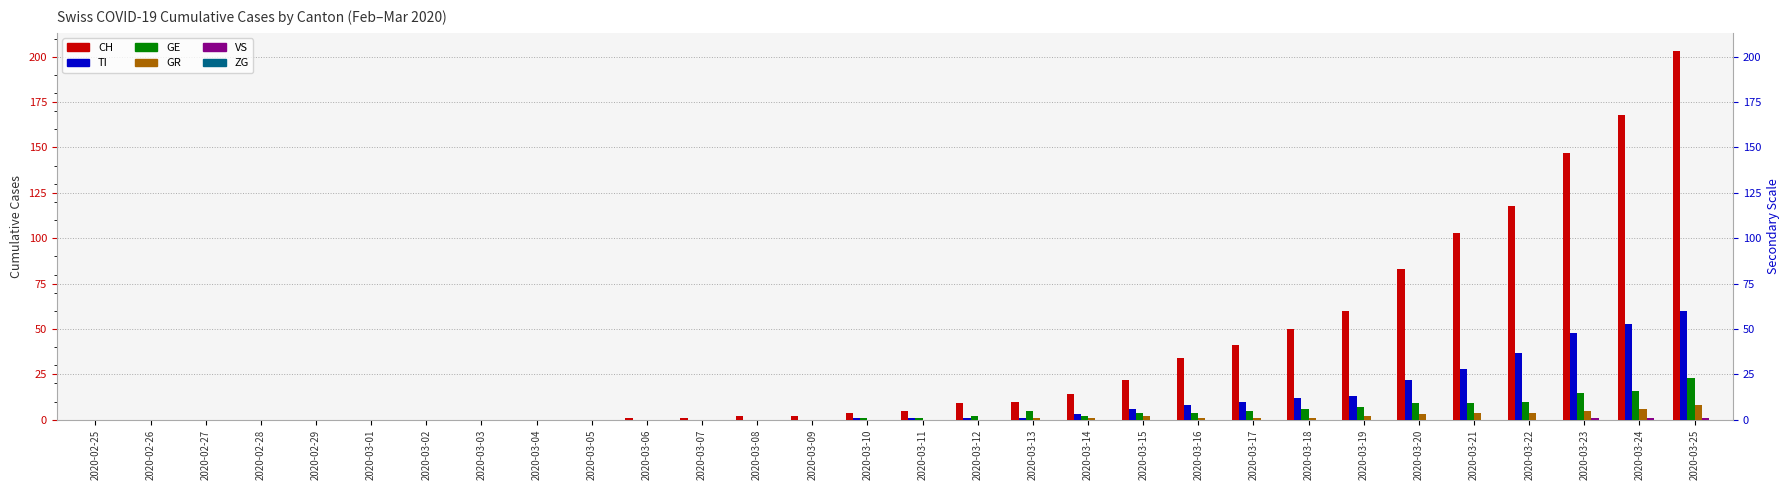

What is the total value across all series at 2020-03-24?

244